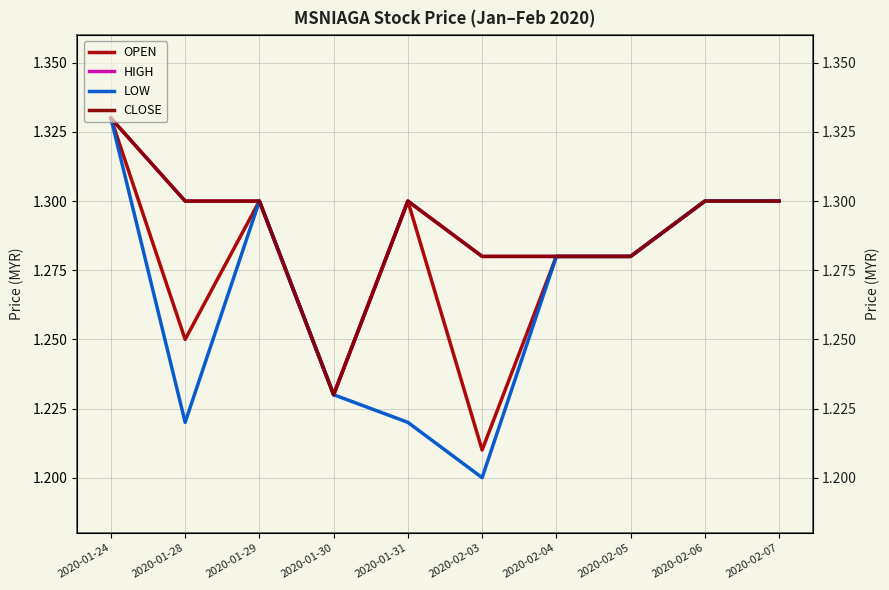

What is the label of the 6th point from the right?

2020-01-31